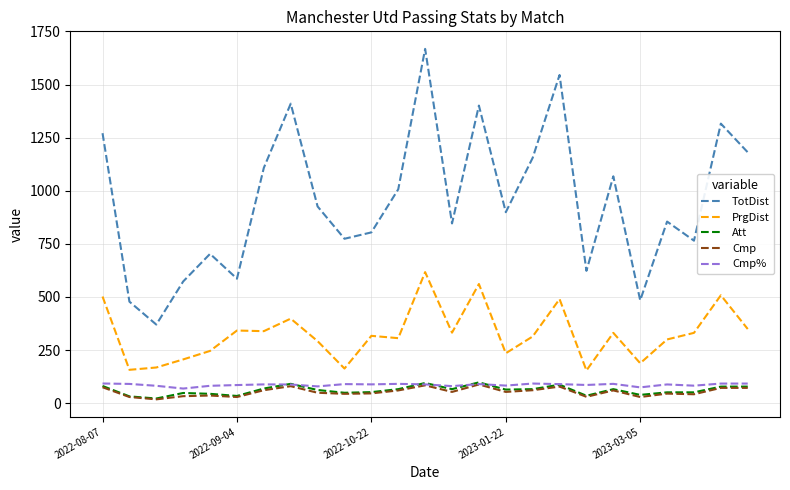

True or false: PrgDist and Cmp cross at least once.

False